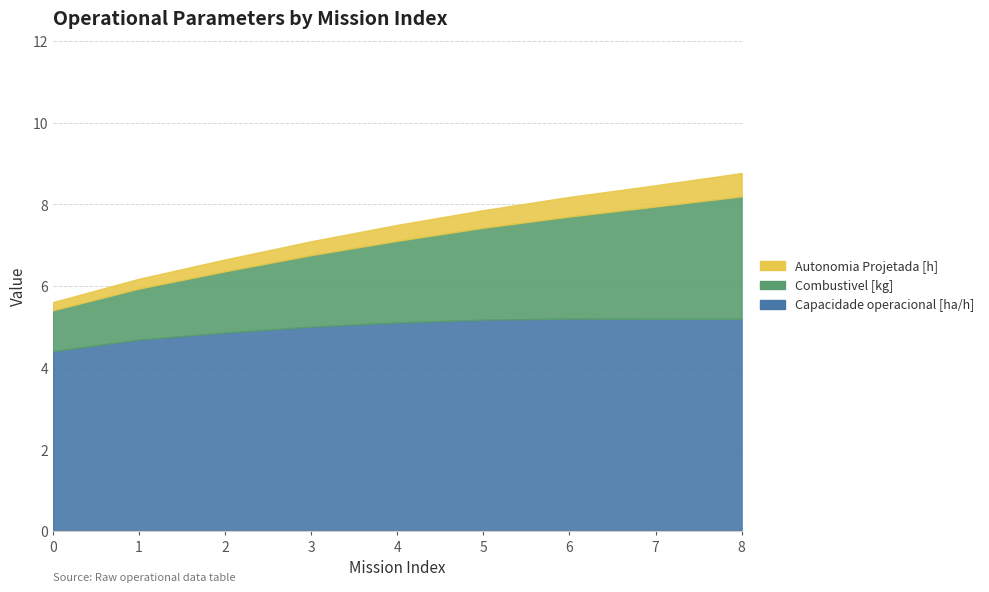

Reading left to right, extract all data points from this chart.

Autonomia Projetada [h]: 0=5.6	1=6.2	2=6.6	3=7.1	4=7.5	5=7.9	6=8.2	7=8.5	8=8.8
Combustivel [kg]: 0=5.4	1=5.9	2=6.4	3=6.8	4=7.1	5=7.4	6=7.7	7=7.9	8=8.2
Capacidade operacional [ha/h]: 0=4.4	1=4.7	2=4.9	3=5.0	4=5.1	5=5.2	6=5.2	7=5.2	8=5.2